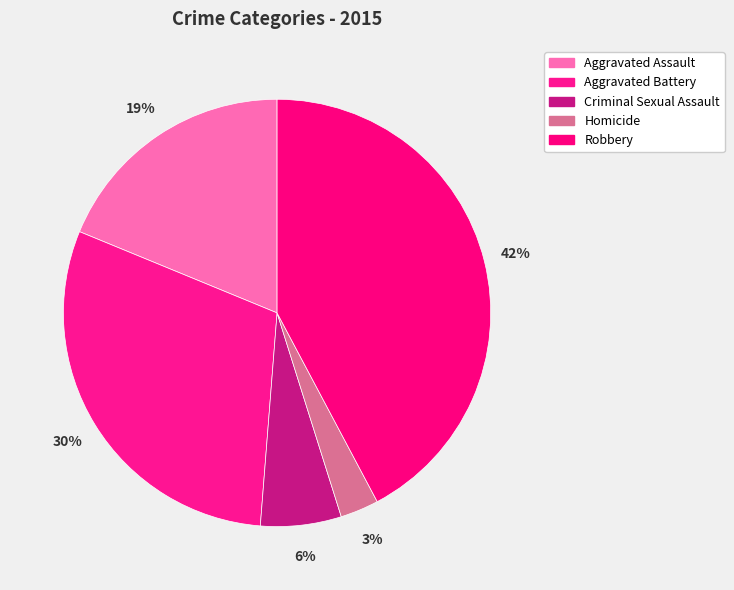

Which slice is the largest?

Robbery